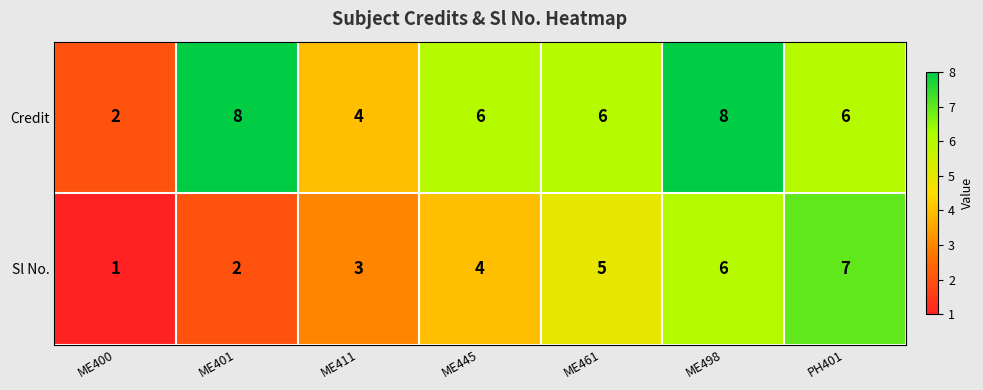

Reading right to left, transcribe all the data shown in this chart.

Credit: PH401=6	ME498=8	ME461=6	ME445=6	ME411=4	ME401=8	ME400=2
Sl No.: PH401=7	ME498=6	ME461=5	ME445=4	ME411=3	ME401=2	ME400=1